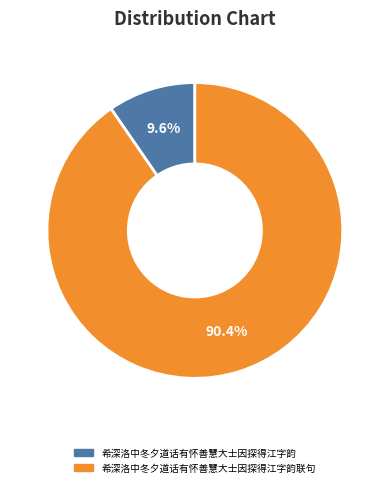

Rank the categories by value from highest to lowest.

希深洛中冬夕道话有怀善慧大士因探得江字韵联句, 希深洛中冬夕道话有怀善慧大士因探得江字韵